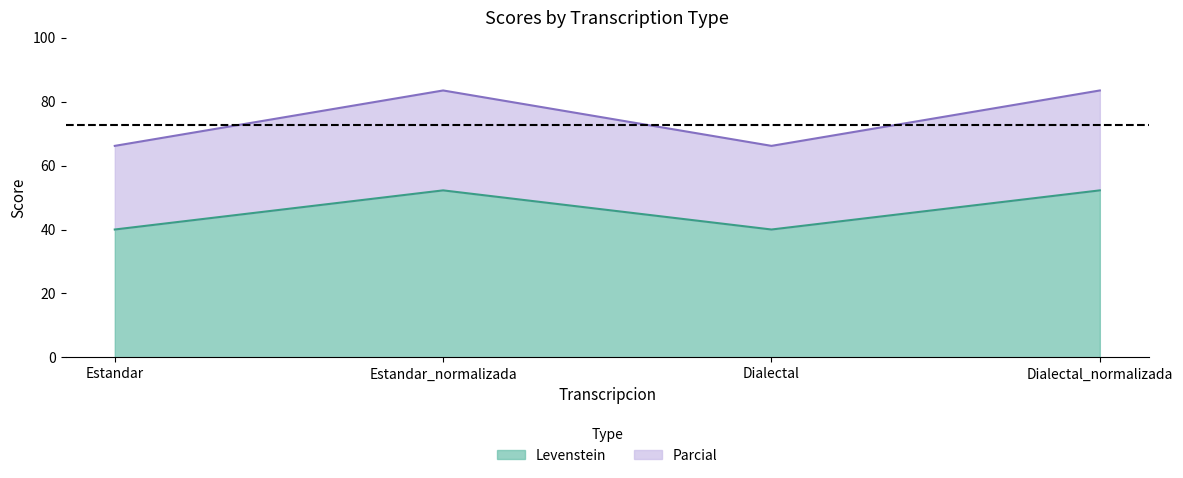

Does the chart have visible grid lines?

No